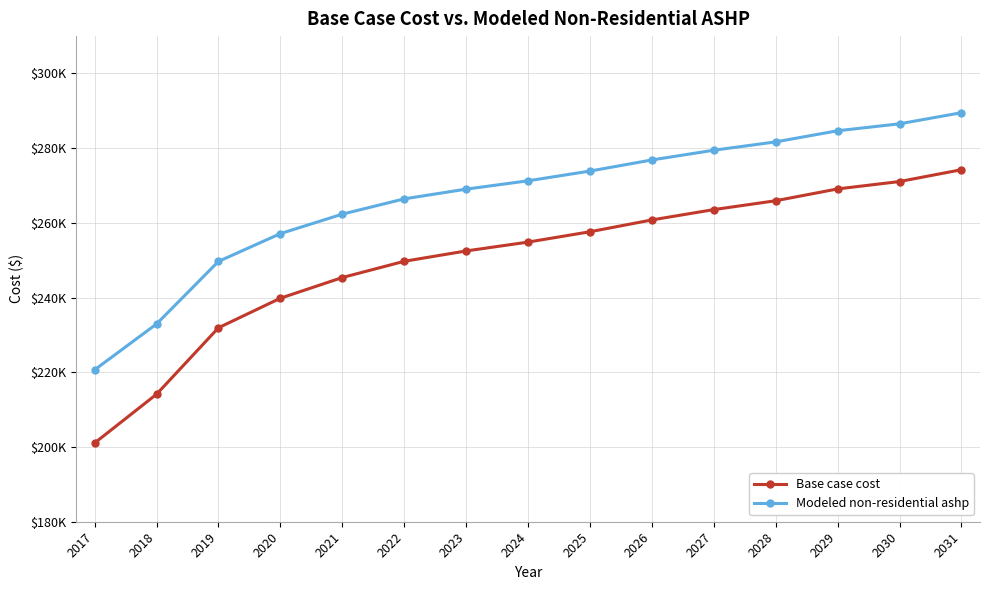

What are all the series names shown in the legend?

Base case cost, Modeled non-residential ashp